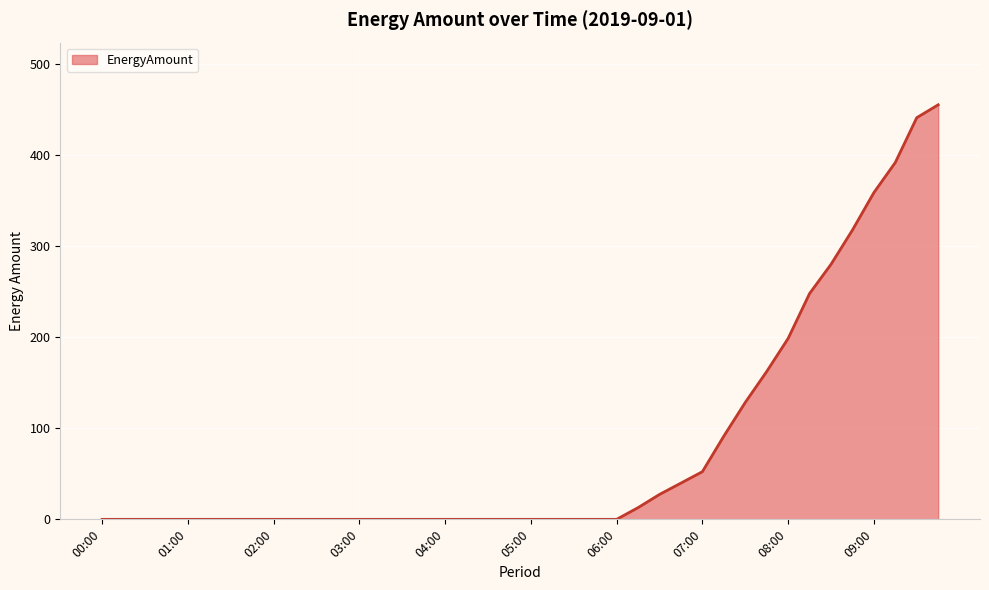

What is the maximum value shown in the chart?

455.1